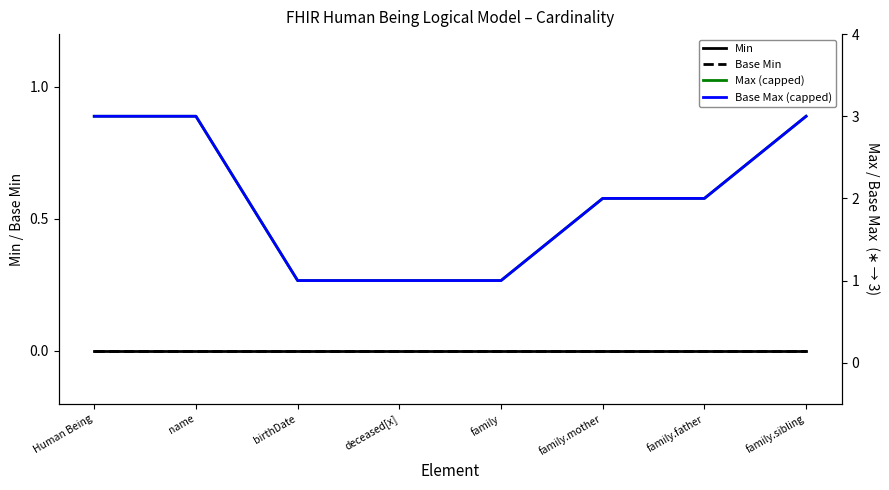

List the series in order of their peak value, lowest first.

Min, Base Min, Max (capped), Base Max (capped)